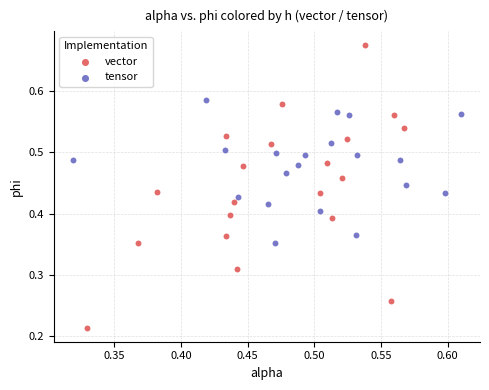

What are all the series names shown in the legend?

vector, tensor